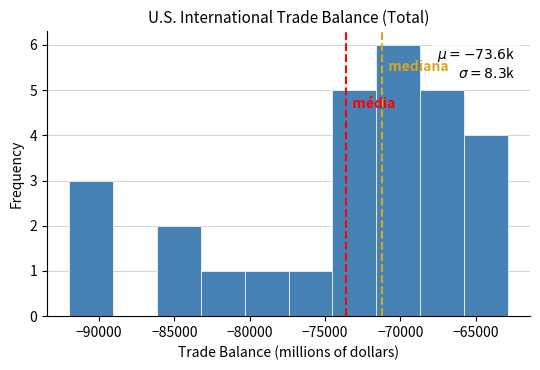

Over which range of the x-axis is the bar tallest?

-71500 to -68500